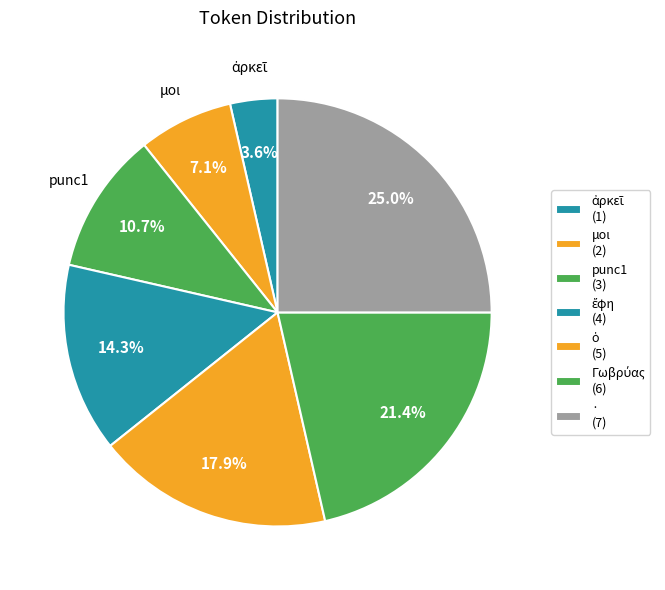

The ὁ slice represents 18% of the pie. True or false?

True